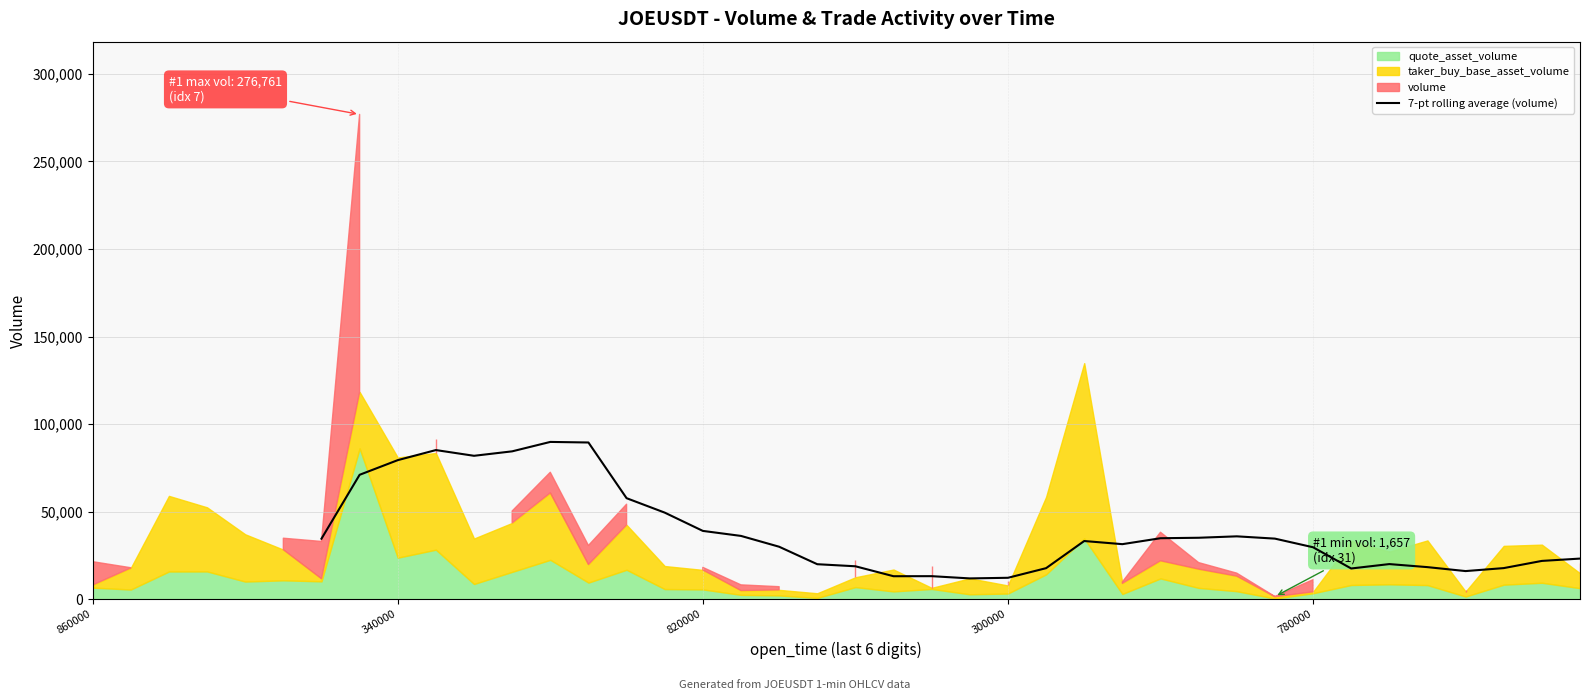

What value does the data have at 780000?

29762.4